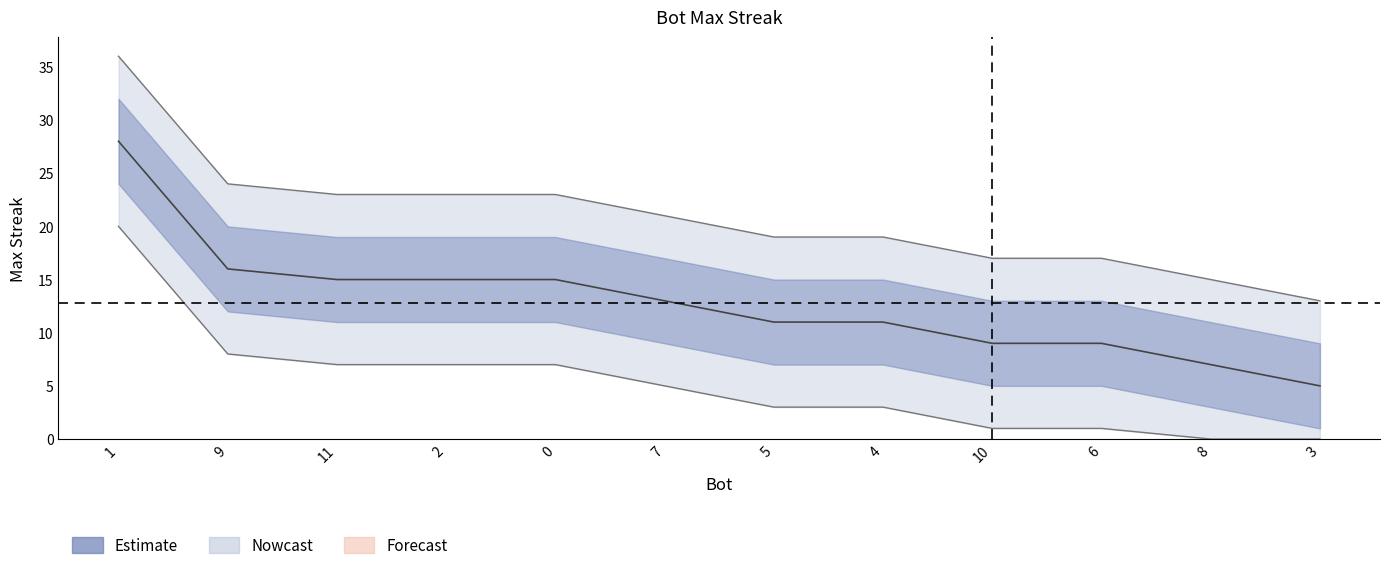

Where does the data first go above 13?

1